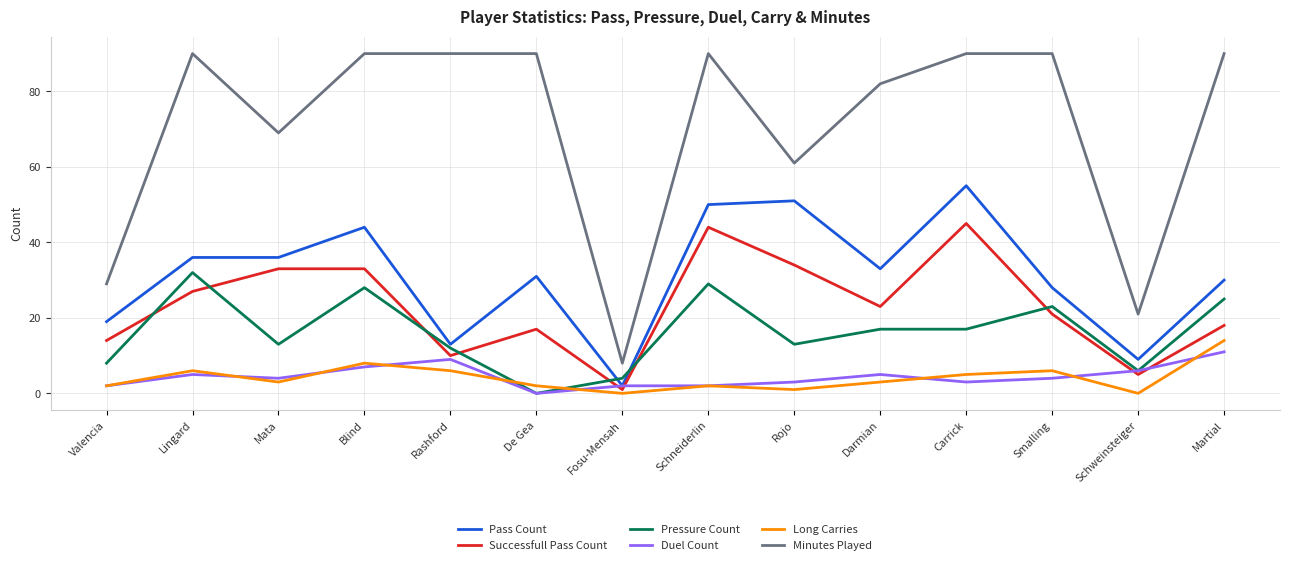

Which category has the highest value in the Pressure Count series?

Lingard